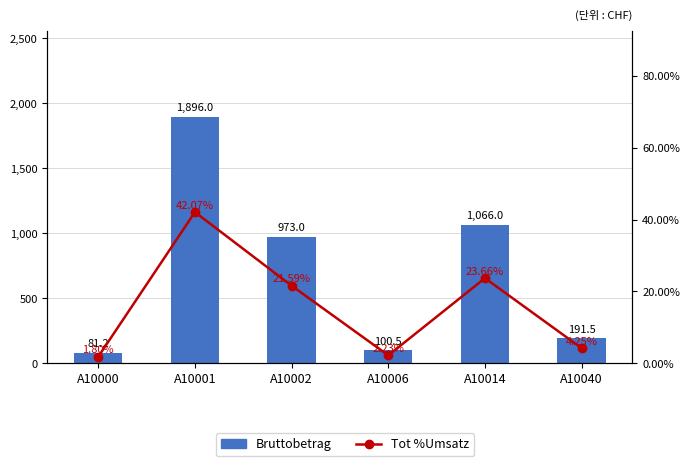

What is the sum of all Tot %Umsatz values?

1.0